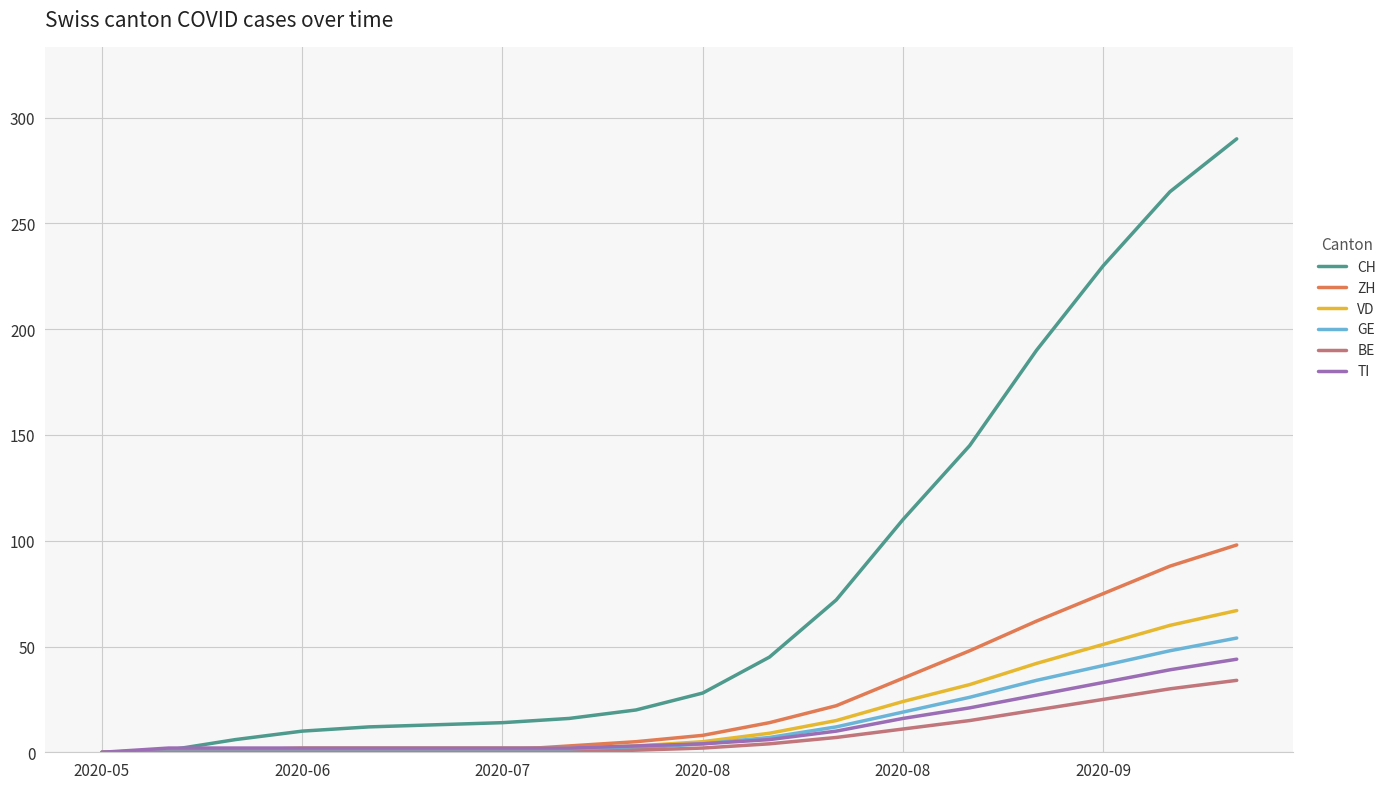

Which series has the largest total across all categories?

CH